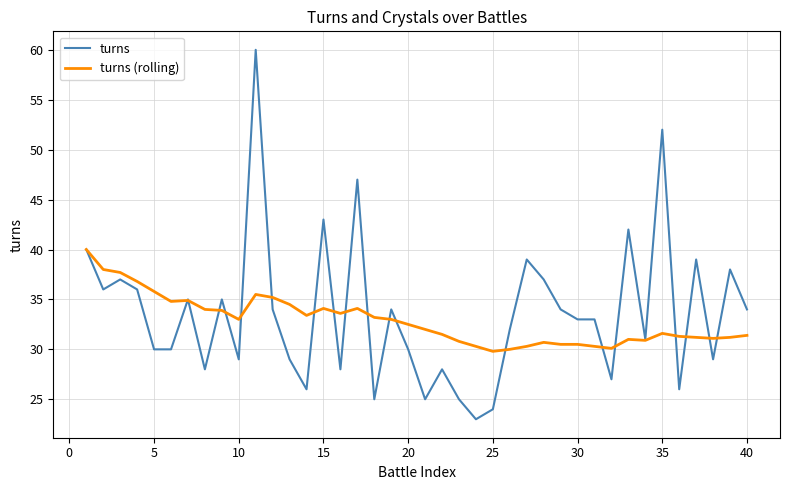

Rank the series by their maximum value, from lowest to highest.

turns (rolling), turns